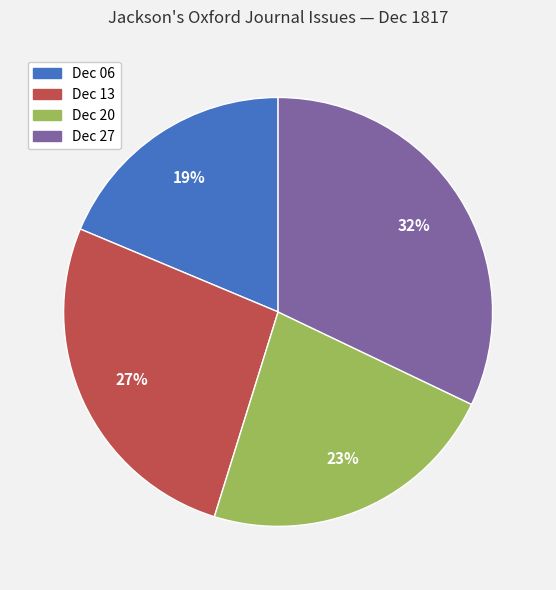

What percentage is the Dec 06 slice, to the nearest percent?

19%